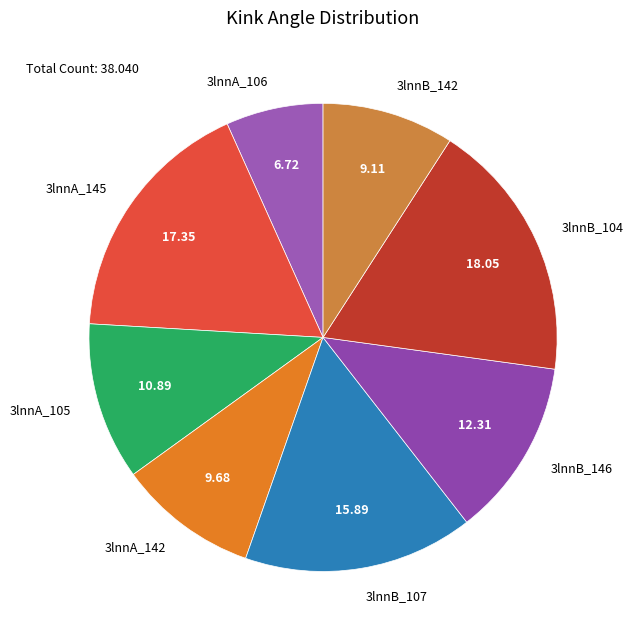

Does 3lnnA_106 represent more than half of the total?

No